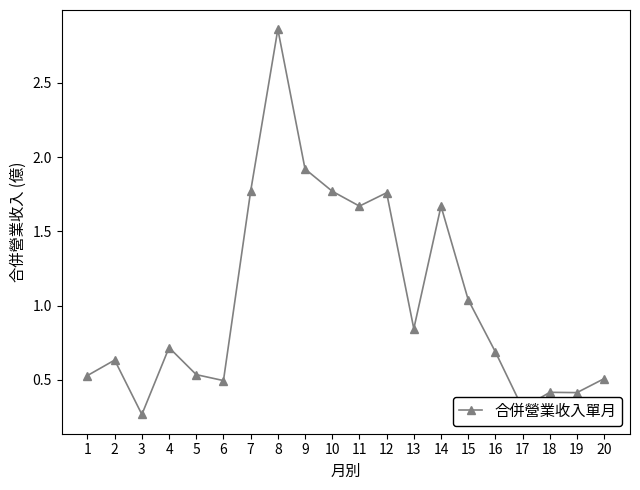

What is the difference between the maximum and minimum values?

2.6